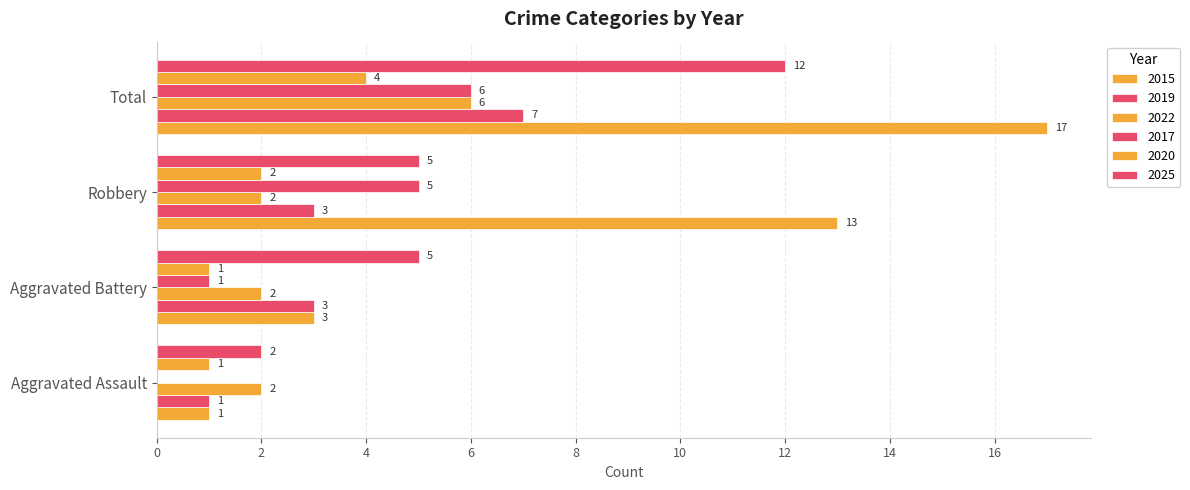

What is the total value across all series at Aggravated Battery?

15